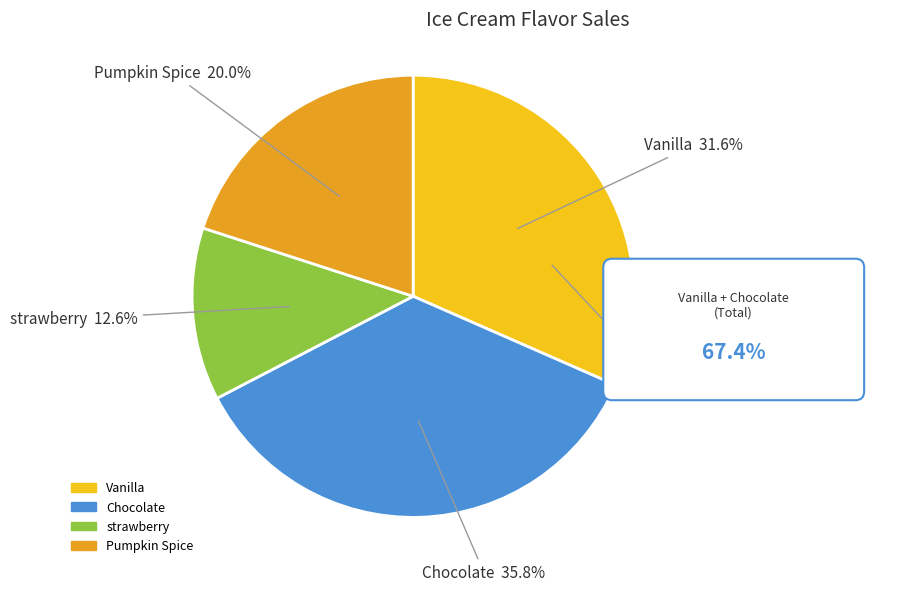

True or false: Chocolate accounts for 51% of the total.

False